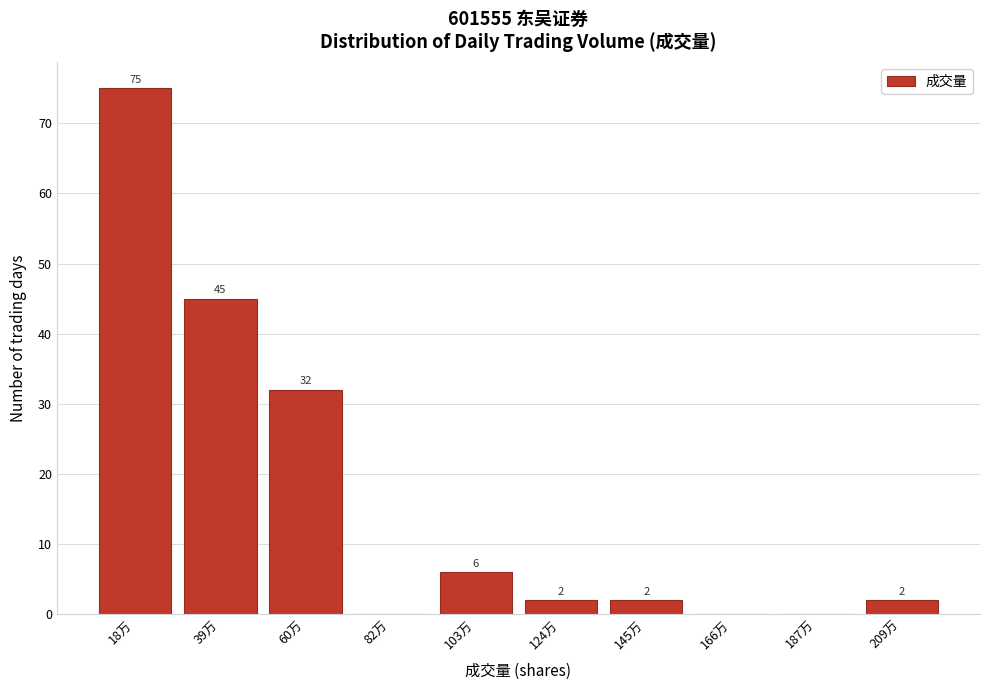

Reading left to right, transcribe all the data shown in this chart.

18万=75	39万=45	60万=32	82万=0	103万=6	124万=2	145万=2	166万=0	187万=0	209万=2